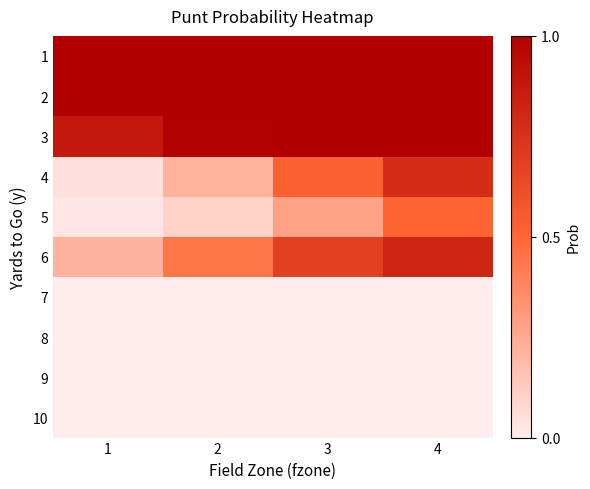

At which category does the chart reach its peak across all series?

1